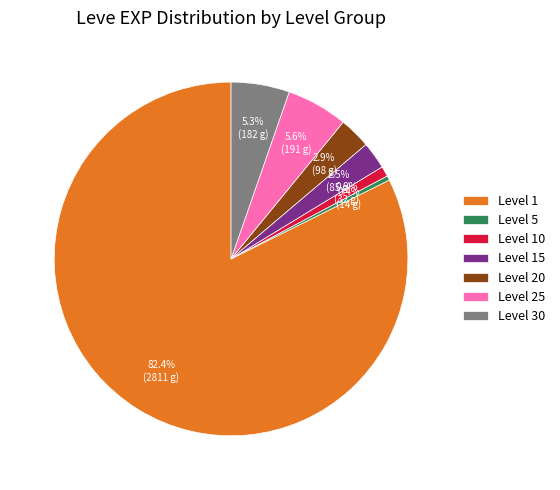

Do Level 25 and Level 5 together represent more than half of the pie?

No